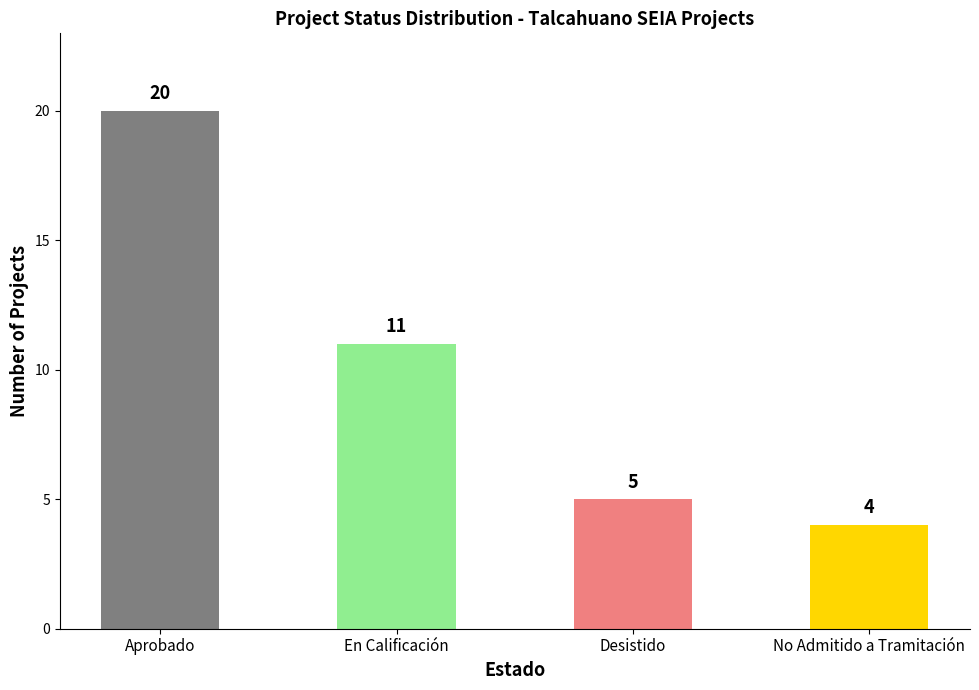

Reading left to right, transcribe all the data shown in this chart.

Aprobado=20	En Calificación=11	Desistido=5	No Admitido a Tramitación=4